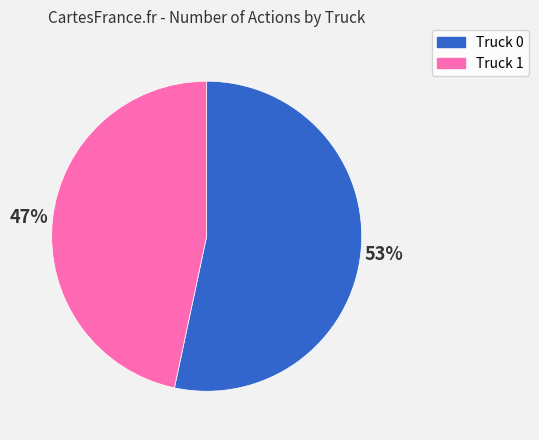

What percentage is the Truck 1 slice, to the nearest percent?

47%